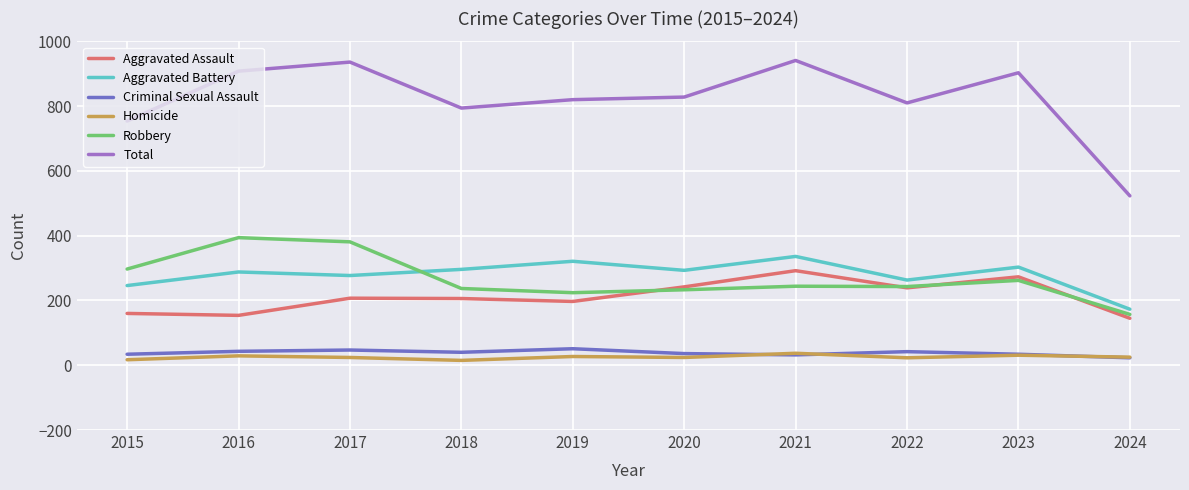

The Aggravated Battery series shows 98 at 2023. True or false?

False